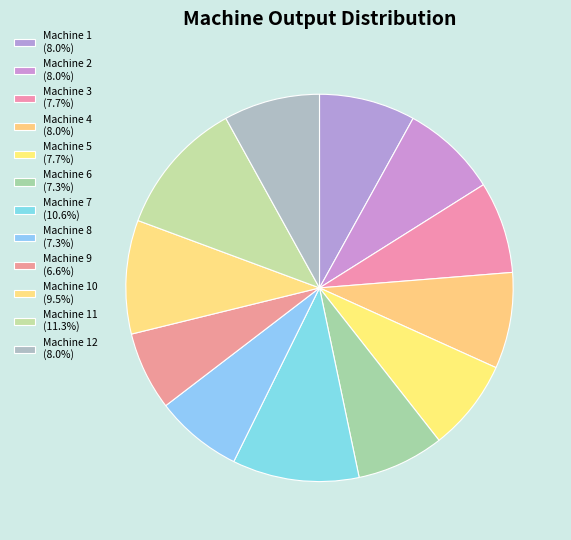

How many slices are in this pie chart?

12